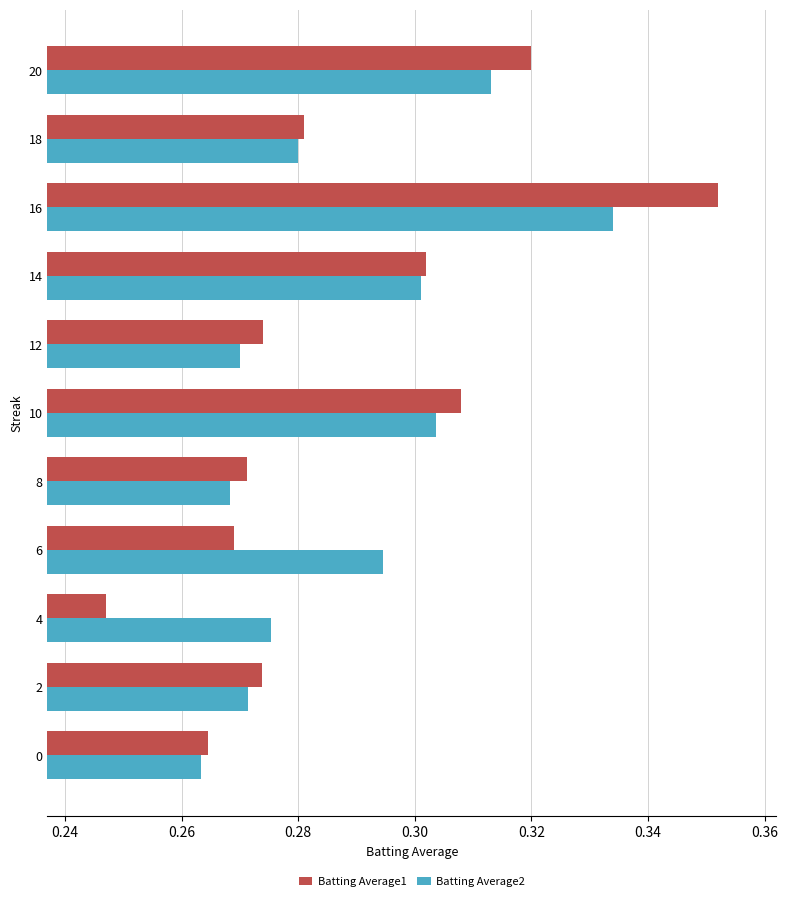

List the series in order of their peak value, highest first.

Batting Average1, Batting Average2